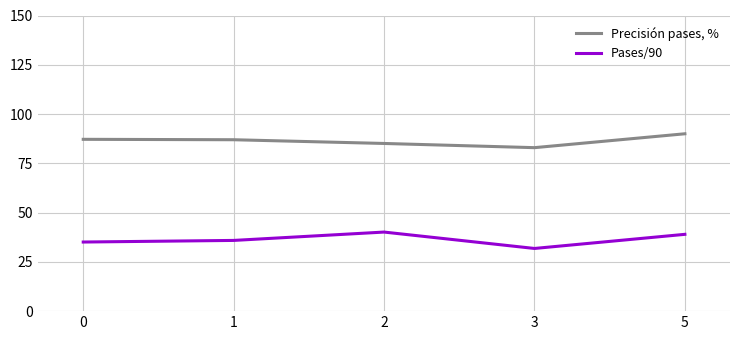

How many values in the Precisión pases, % series are below 86?

2